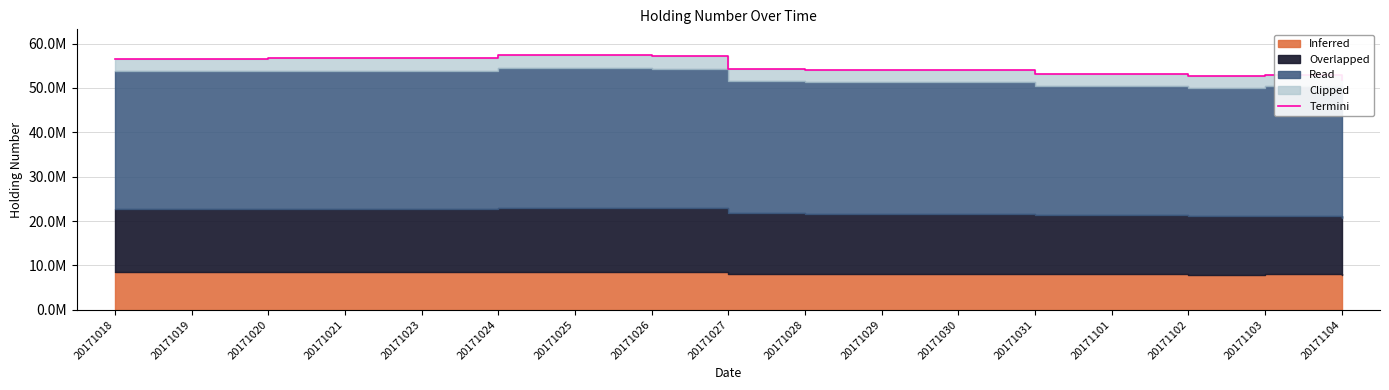

List the labels in order of value, smallest first.

20171104, 20171102, 20171103, 20171101, 20171031, 20171028, 20171029, 20171030, 20171027, 20171018, 20171019, 20171020, 20171021, 20171023, 20171026, 20171025, 20171024